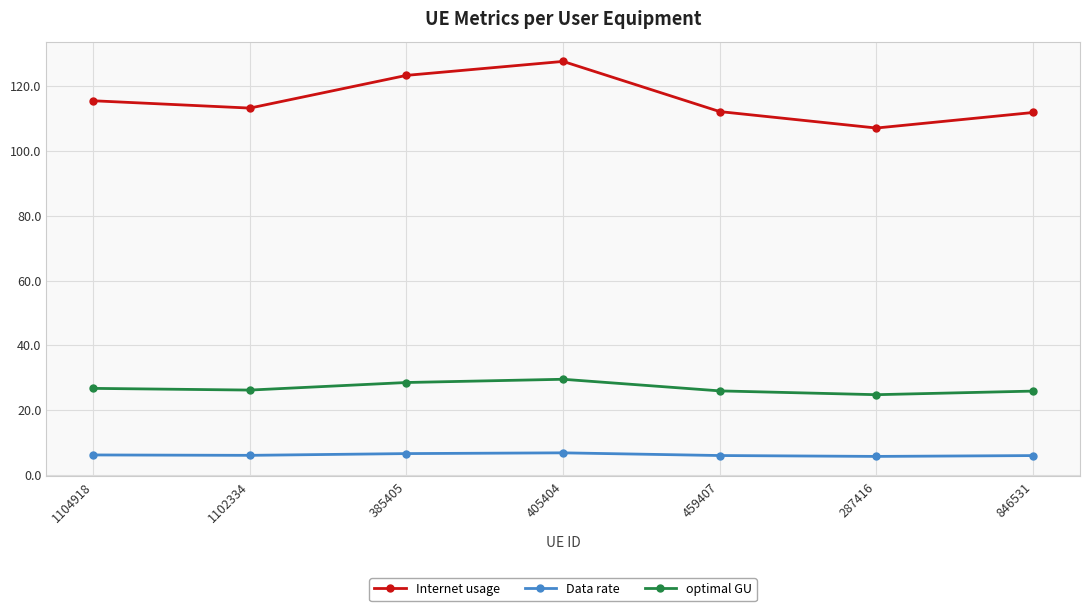

How many categories are shown in the chart?

7